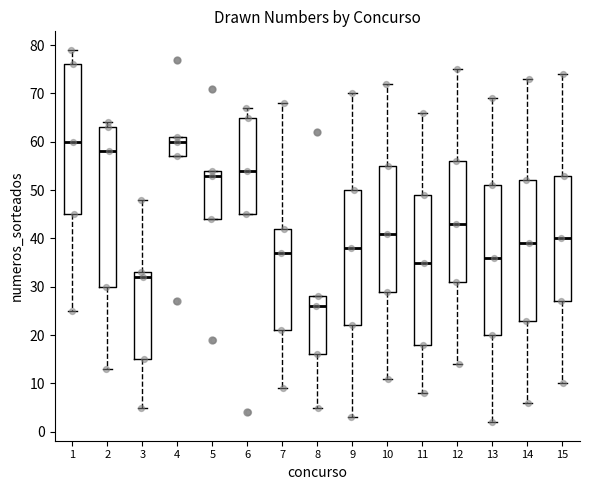

Reading left to right, read every box against the y-axis: the position of its median line, the range the box covers, and the ends of its whiskers. The values are not printed on the chart, so give them approximately, as read against the axis.

1: median 60, box 45 to 76, whiskers 25 to 79
2: median 58, box 30 to 63, whiskers 13 to 64
3: median 32, box 15 to 33, whiskers 5 to 48
4: median 60, box 57 to 61, whiskers 57 to 61
5: median 53, box 44 to 54, whiskers 44 to 54
6: median 54, box 45 to 65, whiskers 45 to 67
7: median 37, box 21 to 42, whiskers 9 to 68
8: median 26, box 16 to 28, whiskers 5 to 28
9: median 38, box 22 to 50, whiskers 3 to 70
10: median 41, box 29 to 55, whiskers 11 to 72
11: median 35, box 18 to 49, whiskers 8 to 66
12: median 43, box 31 to 56, whiskers 14 to 75
13: median 36, box 20 to 51, whiskers 2 to 69
14: median 39, box 23 to 52, whiskers 6 to 73
15: median 40, box 27 to 53, whiskers 10 to 74